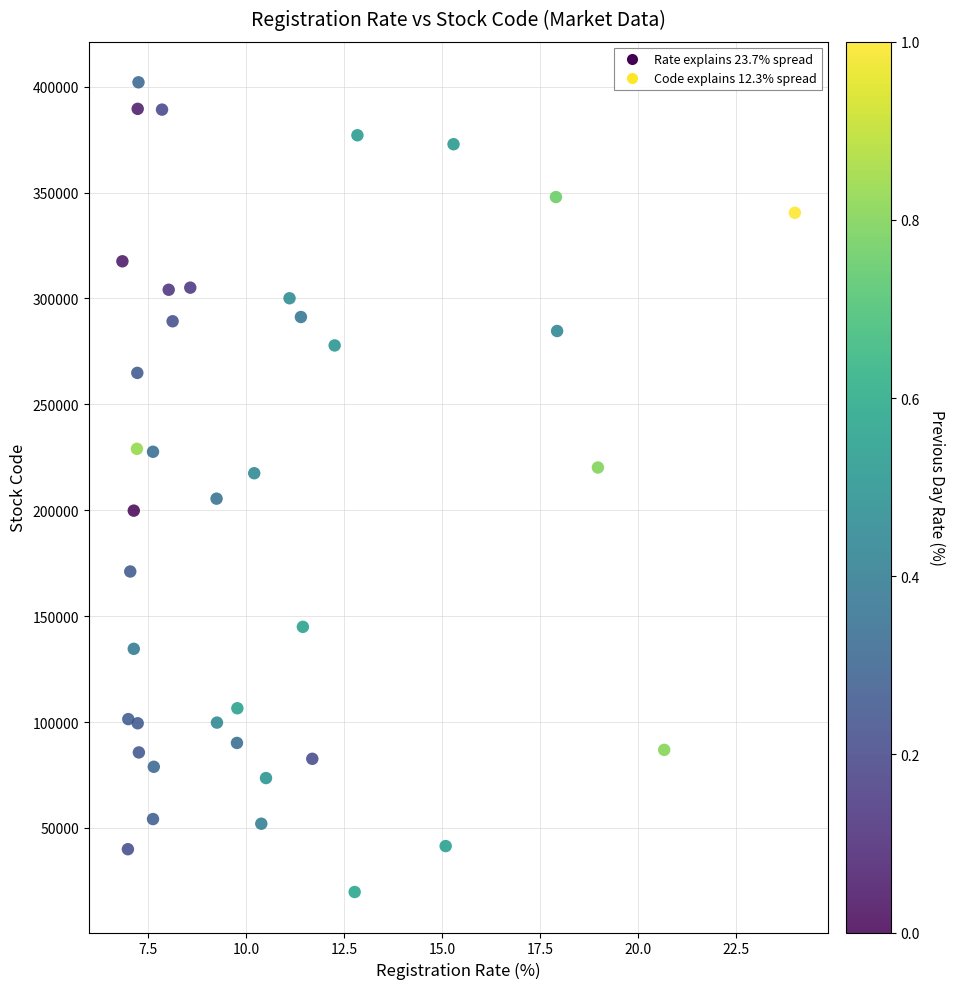

What is the range of Y values (max minus min)?

382260